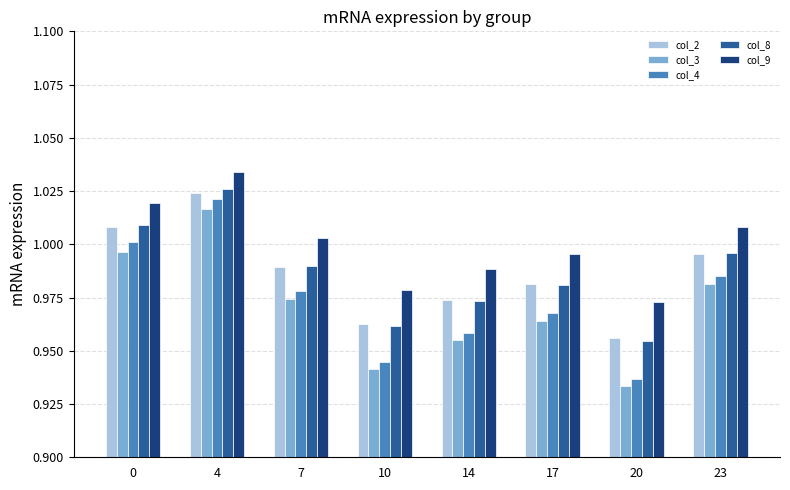

How many categories are shown in the chart?

8